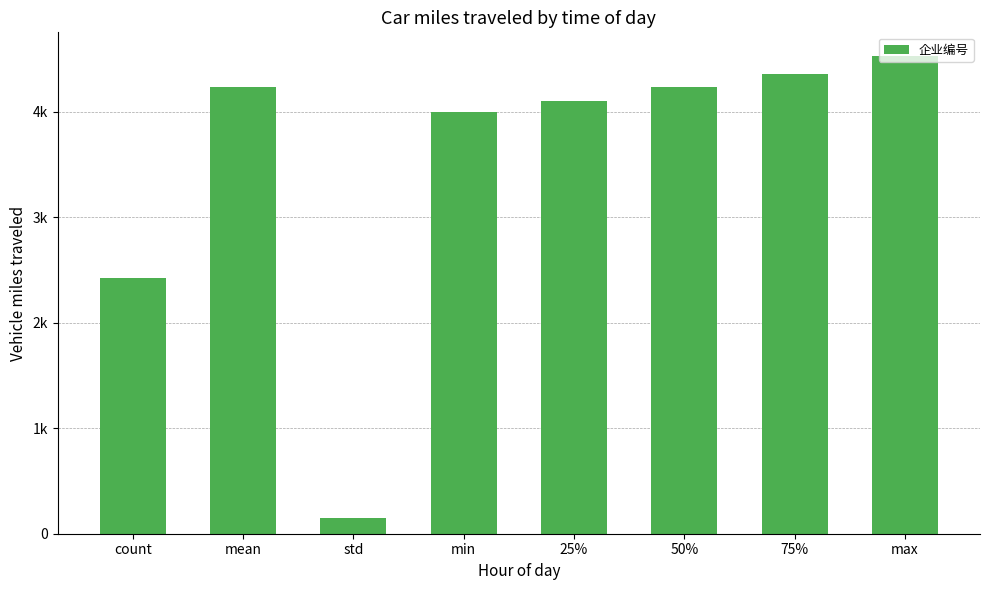

How many distinct data groups are displayed?

1